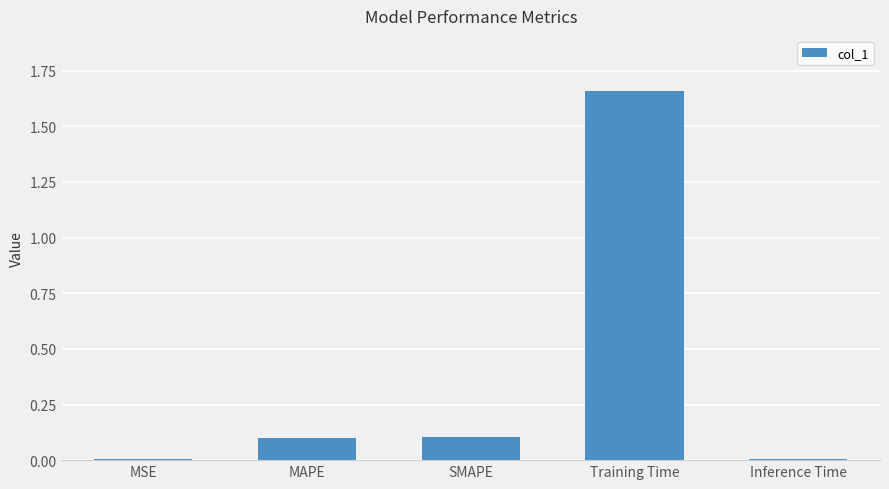

Is it true that the value at MAPE is 0.2?

False